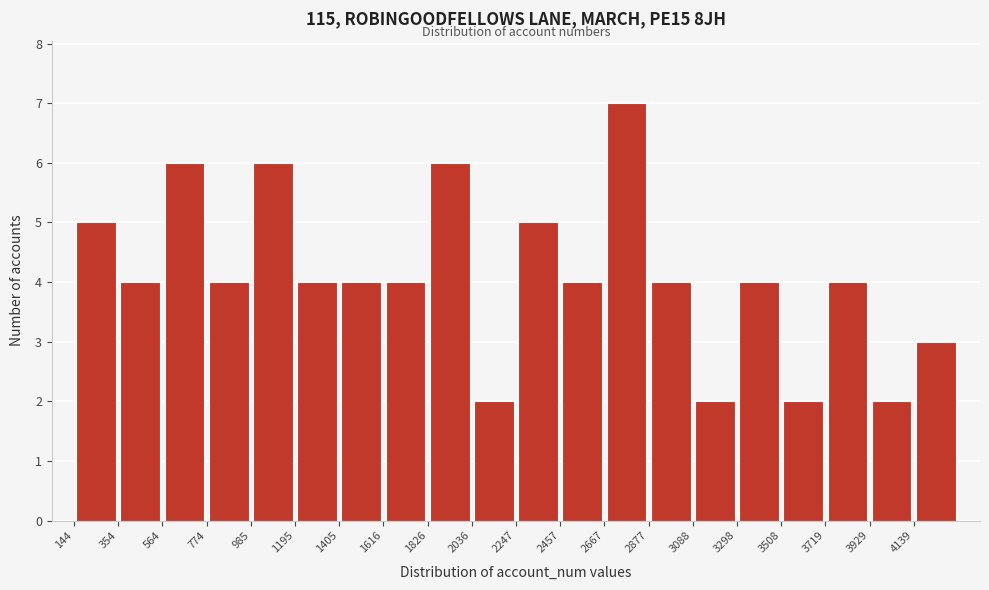

Which range on the x-axis has the tallest bar?

2650 to 2900